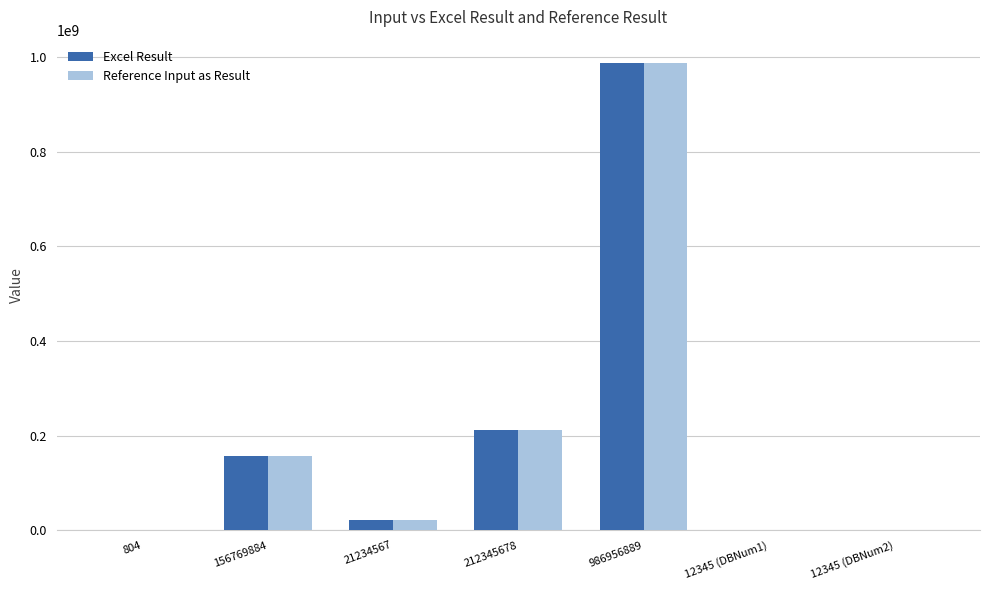

The value of Excel Result at 21234567 is 21234567. True or false?

True